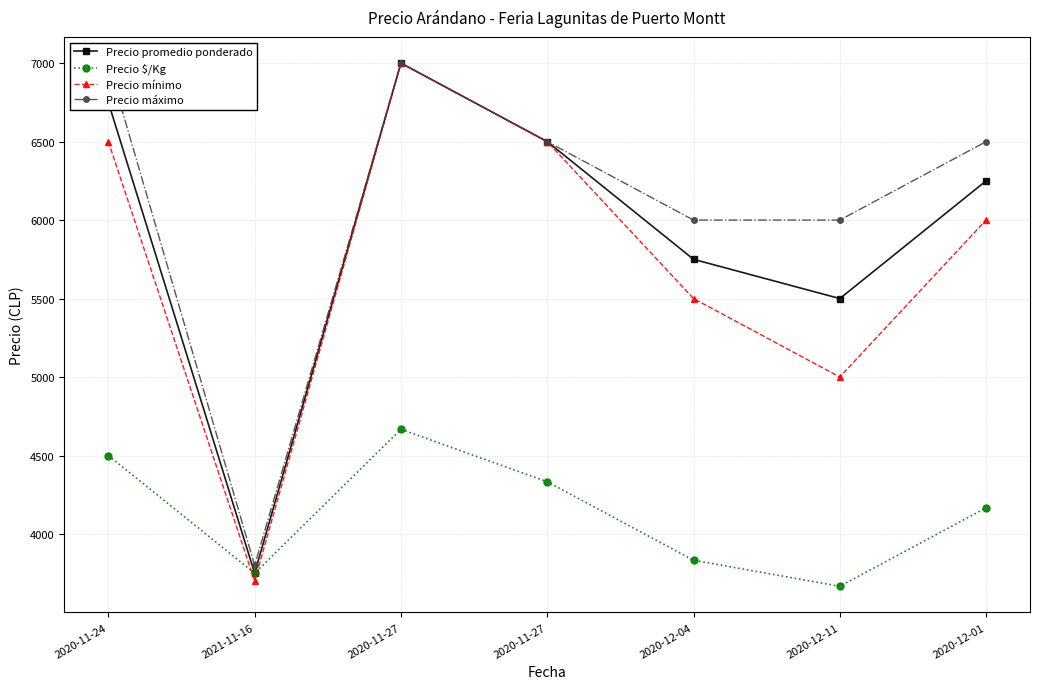

Where is the first local maximum for Precio máximo?

2020-11-27